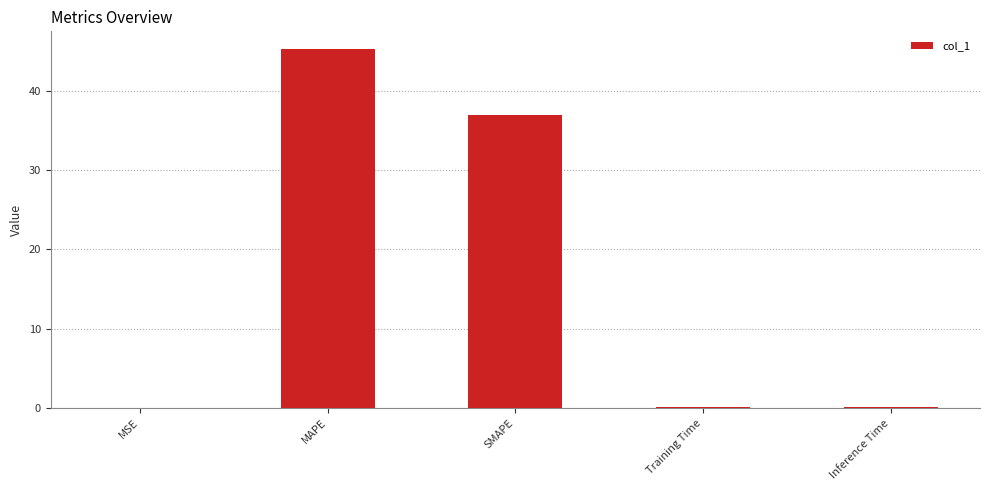

The value at SMAPE is 36.9. True or false?

True